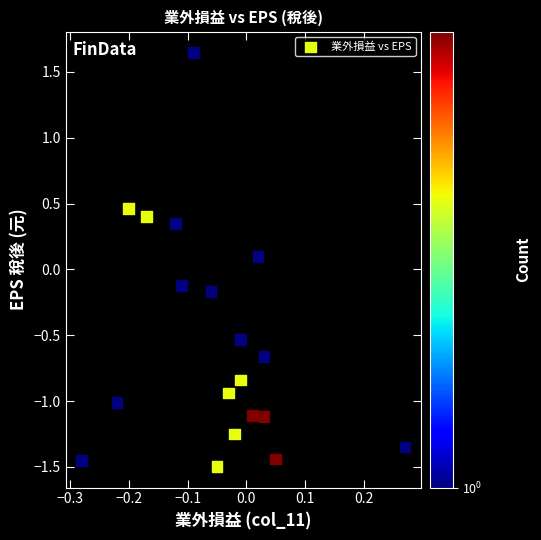

What is the range of X values (max minus min)?

0.6